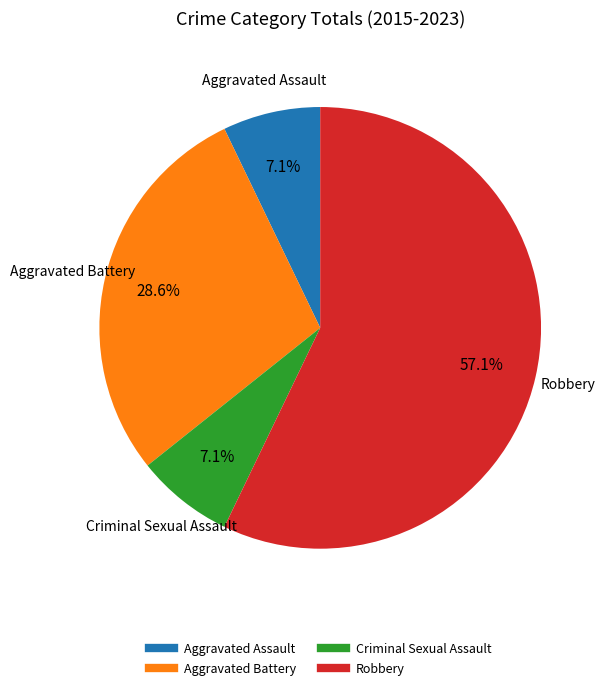

How many slices are in this pie chart?

4